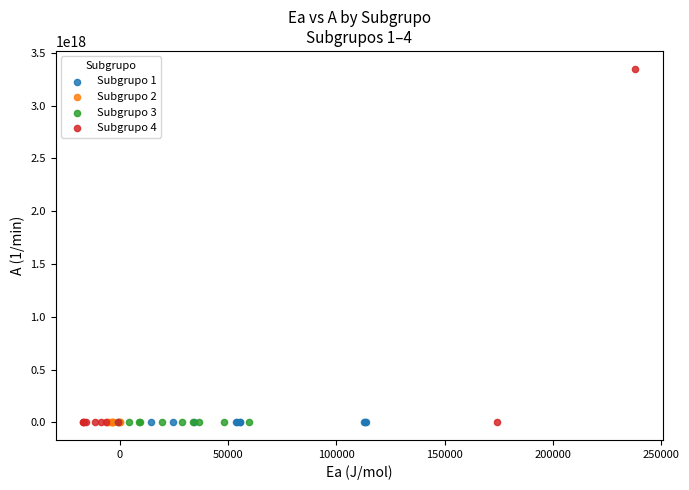

Which series reaches the maximum Y coordinate?

Subgrupo 4